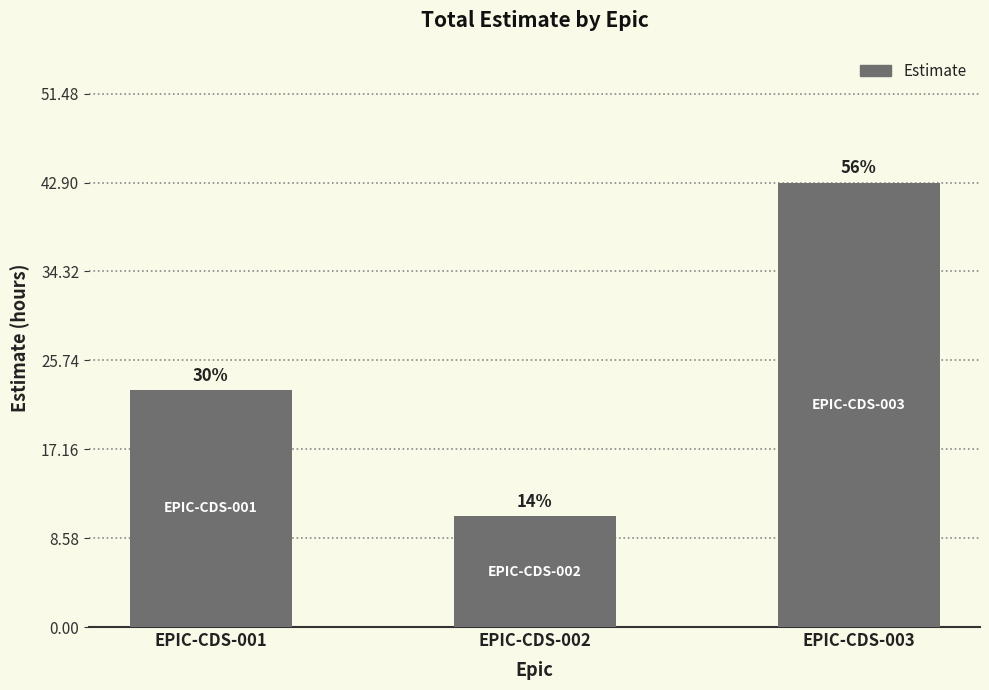

Are the bars horizontal?

No